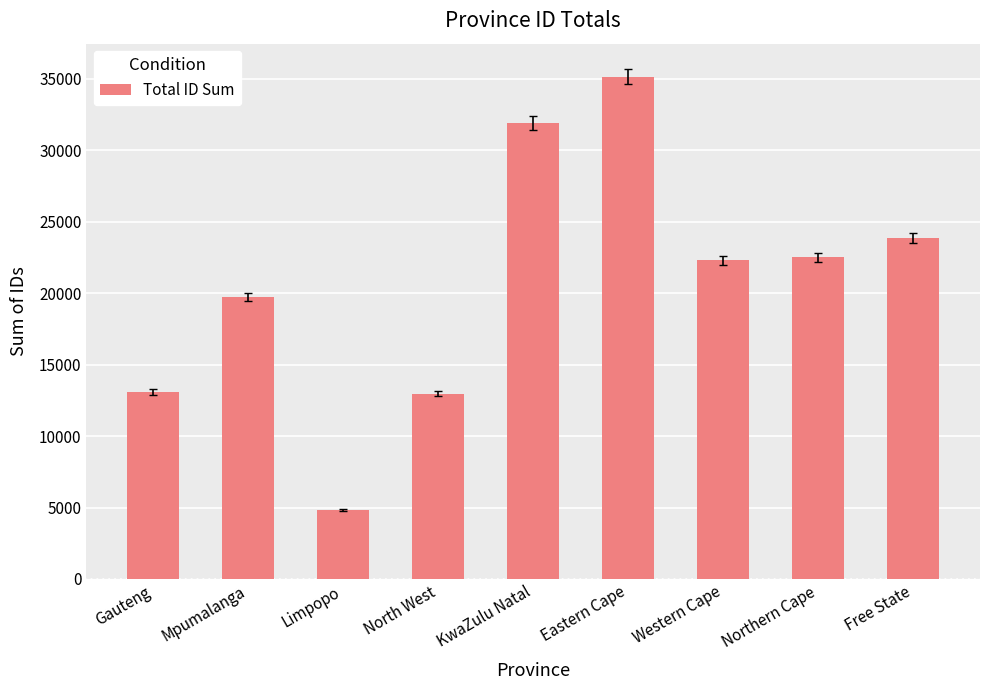

How many values are below 22309?

4